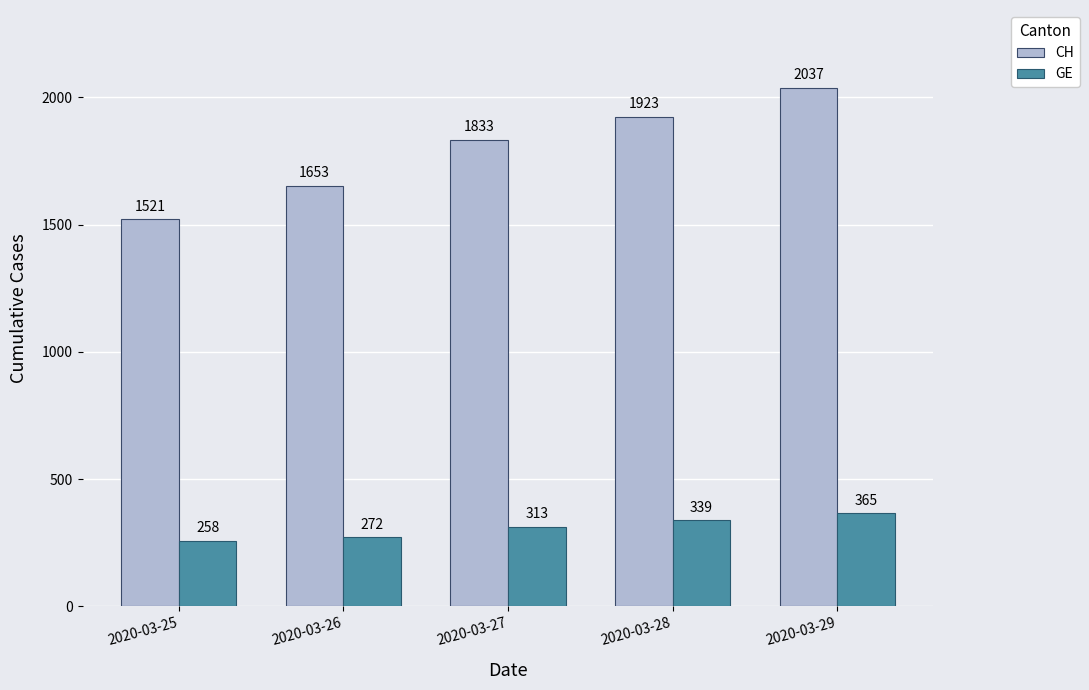

Which series has the largest total across all categories?

CH